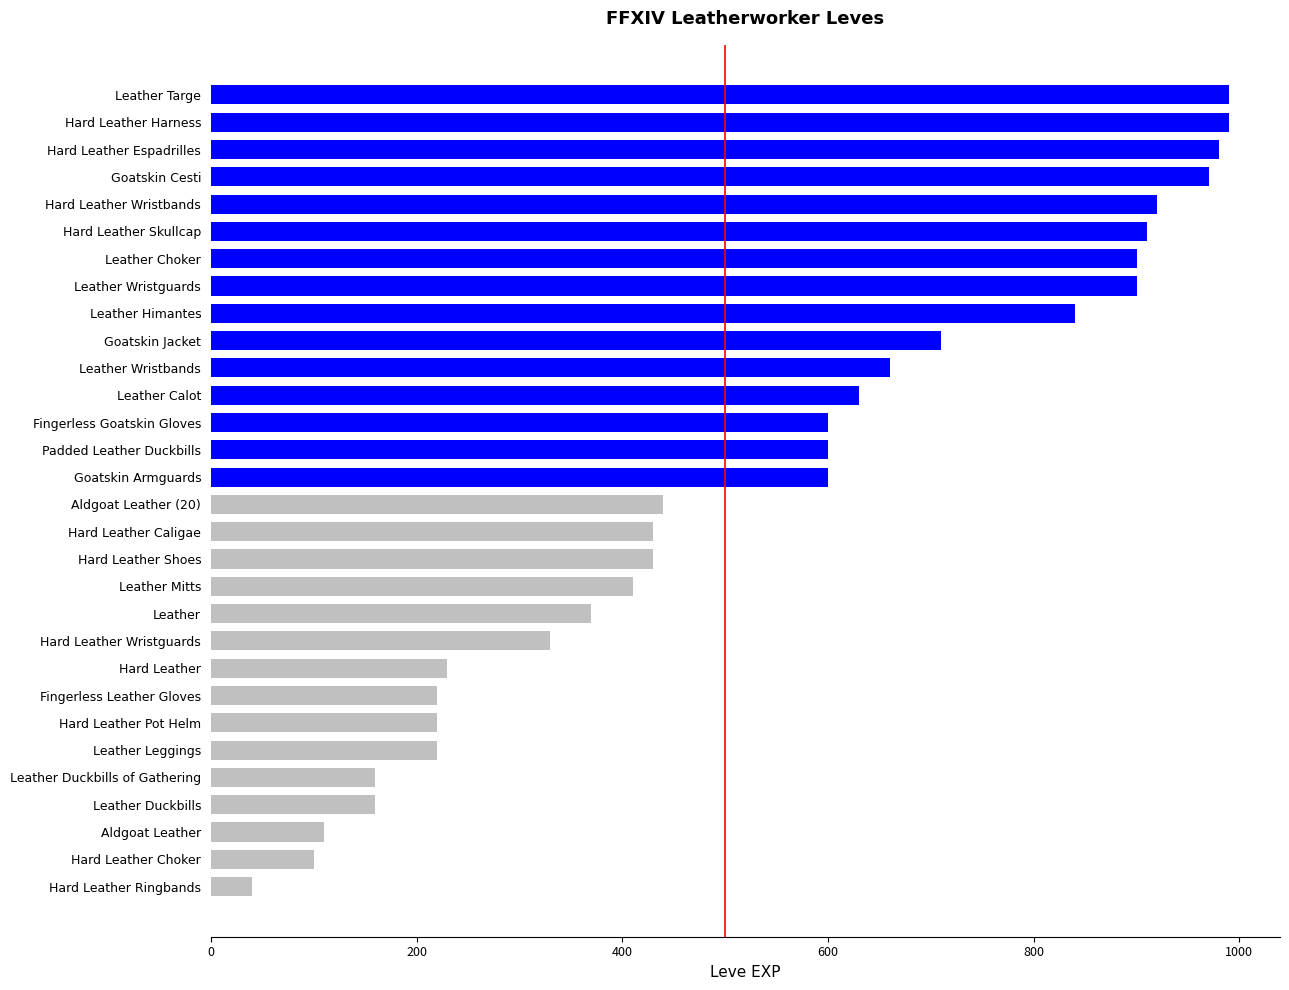

True or false: the data shows 1488 at Hard Leather Harness.

False